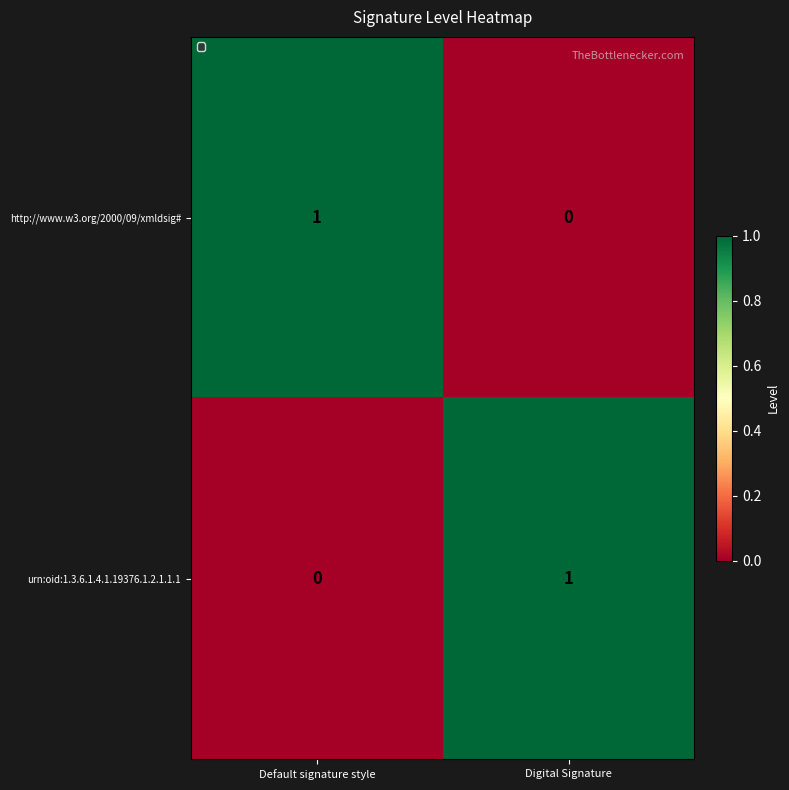

Is the value of http://www.w3.org/2000/09/xmldsig# at Default signature style greater than the value of urn:oid:1.3.6.1.4.1.19376.1.2.1.1.1 at Default signature style?

Yes